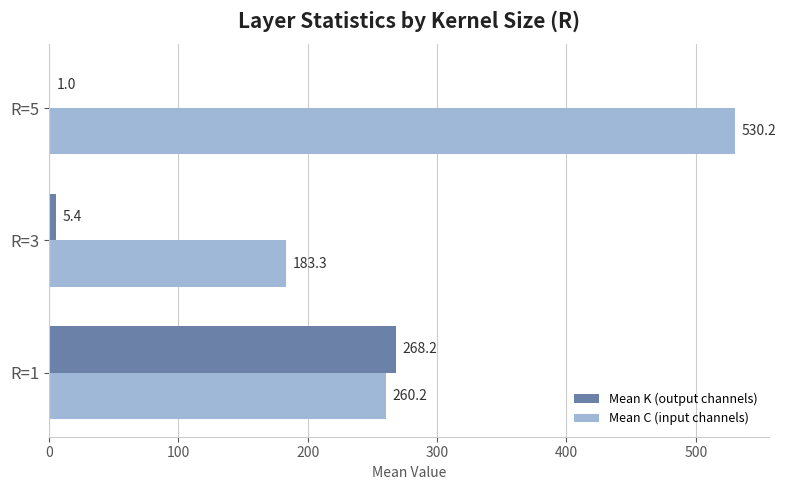

At which category is the sum across all series the highest?

R=5